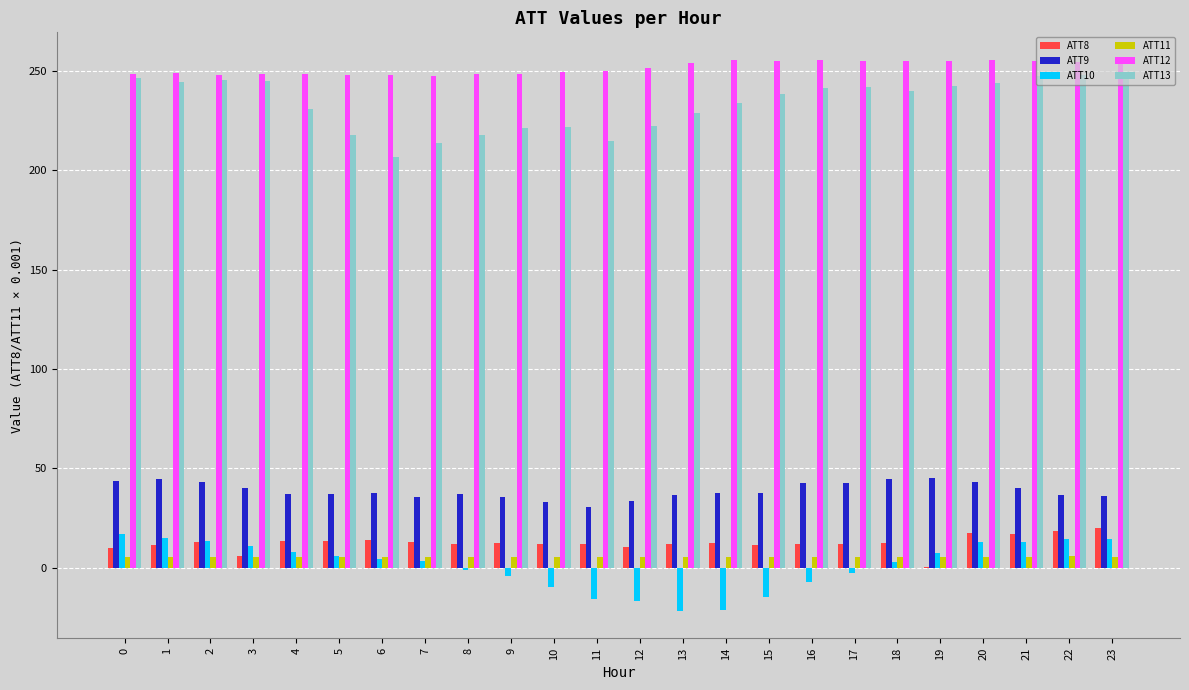

True or false: ATT12 has a value of 254.0 at 23.

True